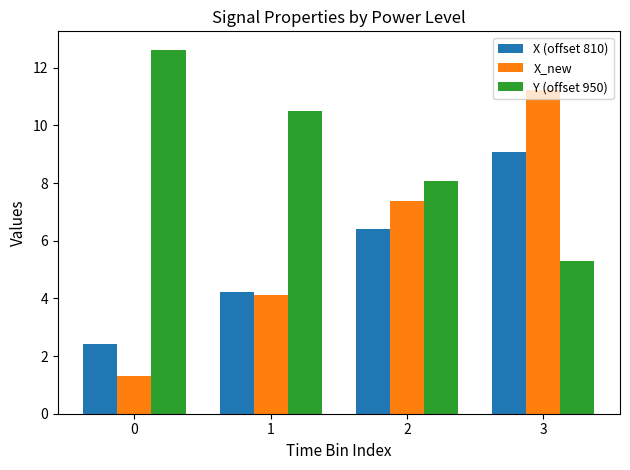

What is the spread (max minus min) of values at 3?

5.9